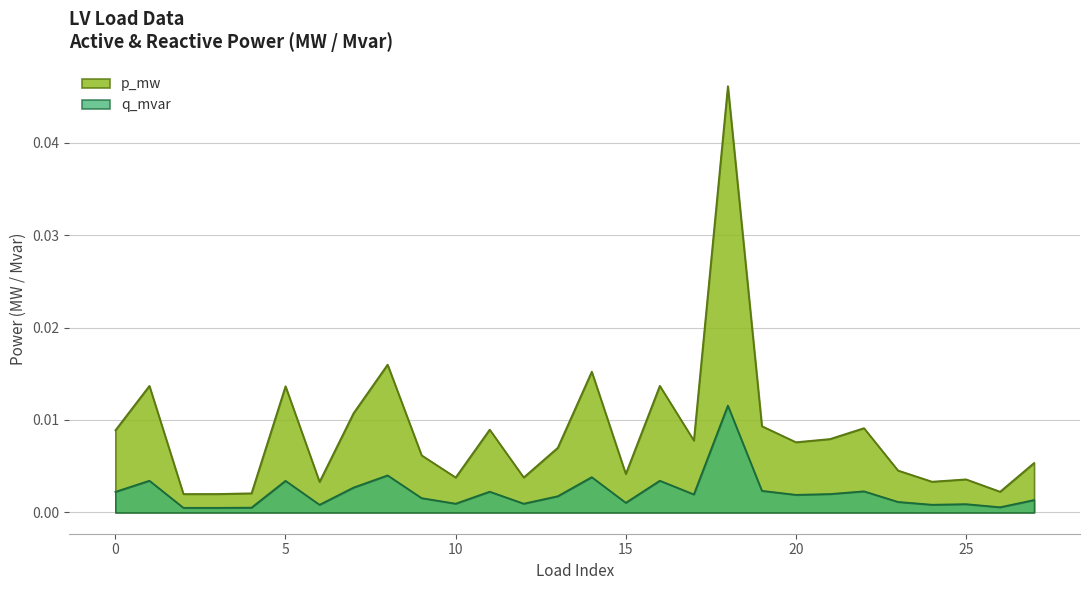

True or false: q_mvar has a value of 0.0 at 24.

True